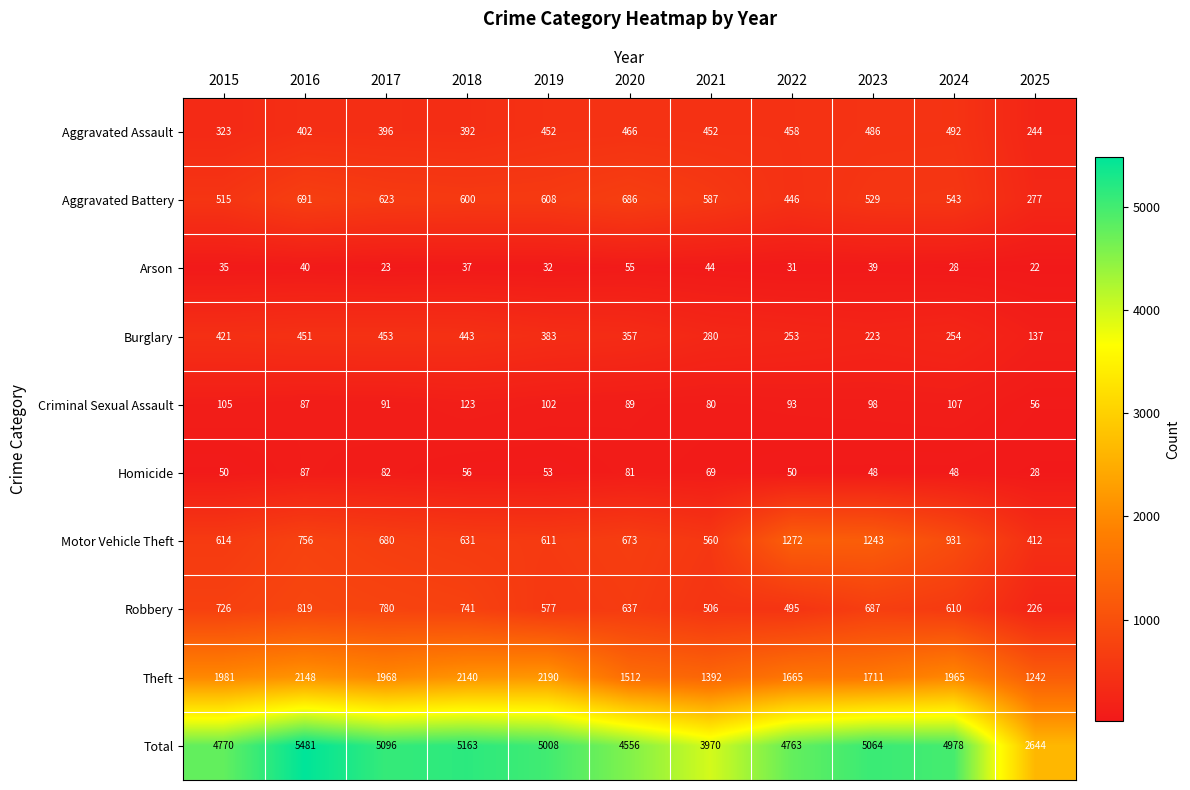

The Criminal Sexual Assault series shows 50 at 2016. True or false?

False